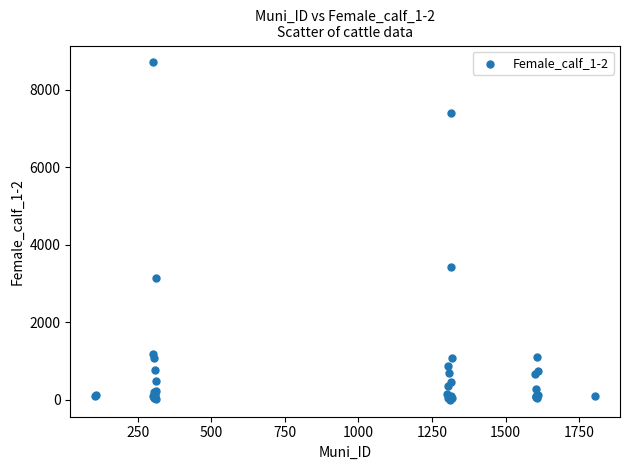

What Y value in the scatter plot is closest to 4354?

3416.8